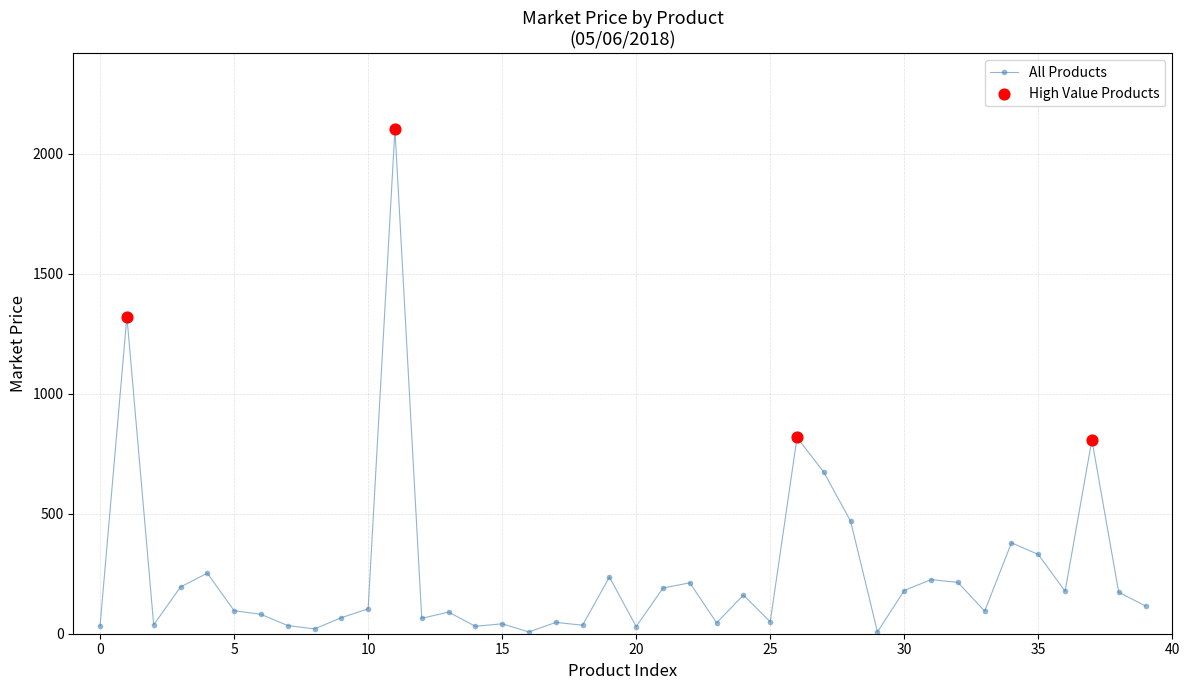

What is the maximum value shown in the chart?

2102.6